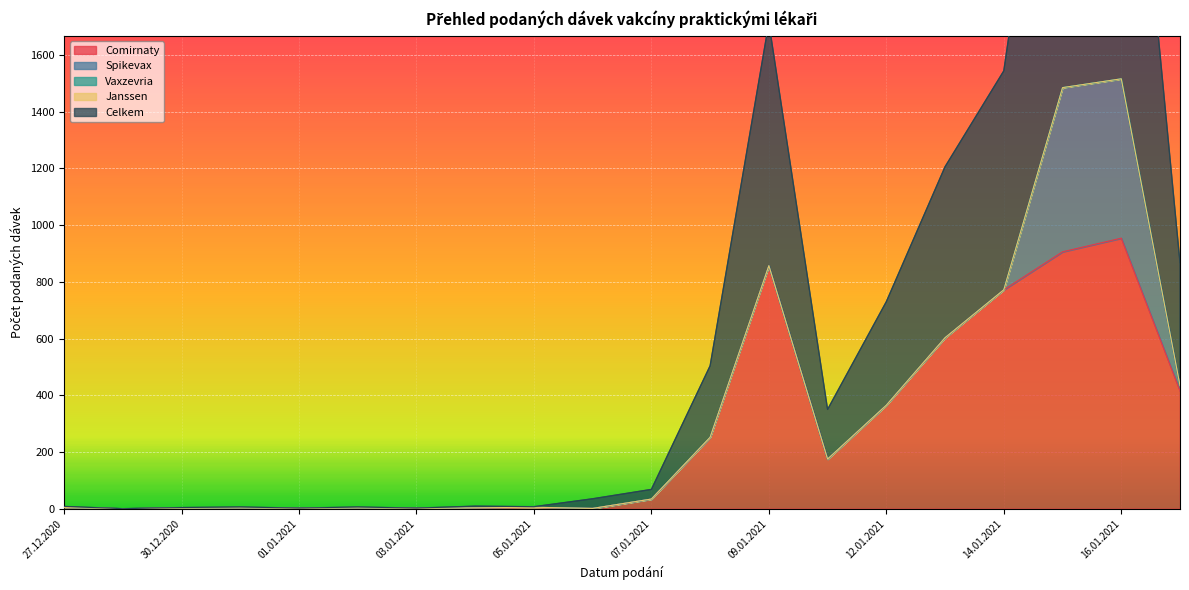

At 03.01.2021, list the series in order from smallest to largest.

Spikevax, Vaxzevria, Janssen, Comirnaty, Celkem